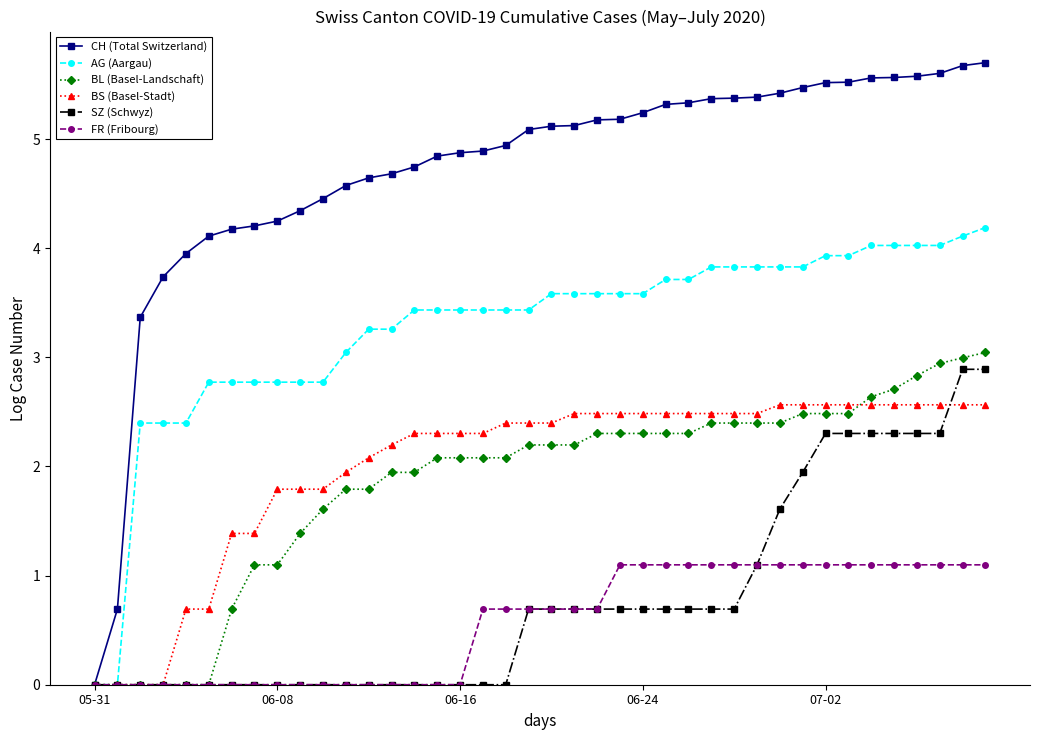

Which series has the largest range (max minus min)?

CH (Total Switzerland)